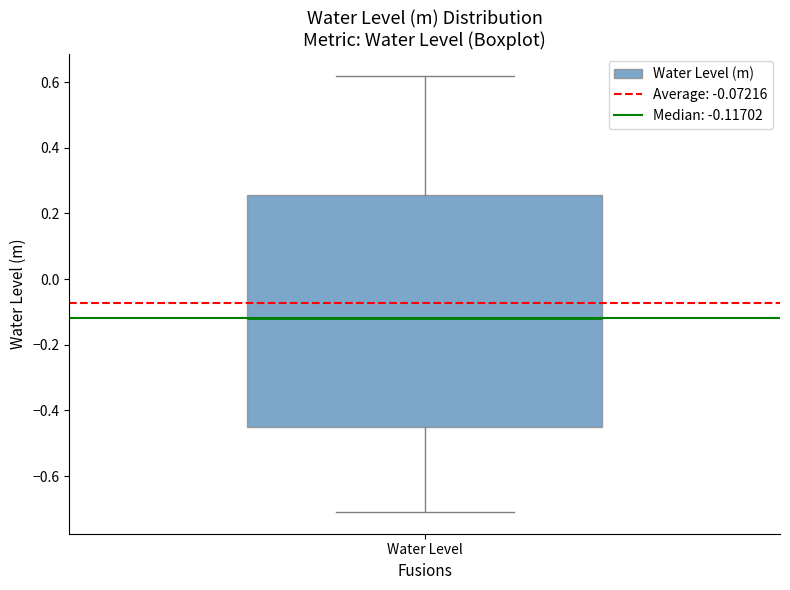

Transcribe this box plot: give where the median line is, the range the box spans, and where the two whiskers end, as read against the y-axis. The values are not printed on the chart, so give them approximately, as read against the axis.

median -0.12, box -0.46 to 0.26, whiskers -0.70 to 0.62